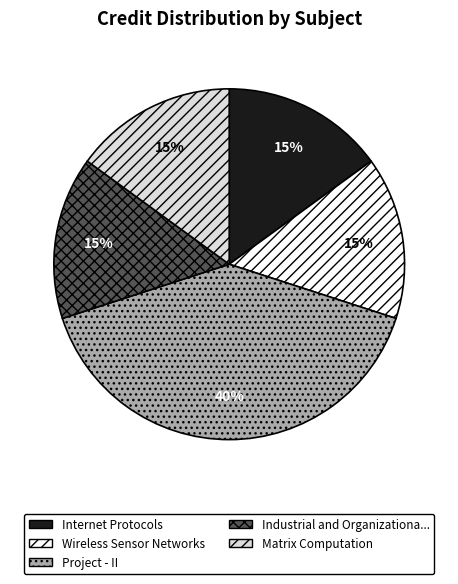

Is there any slice that represents more than half of the pie?

No